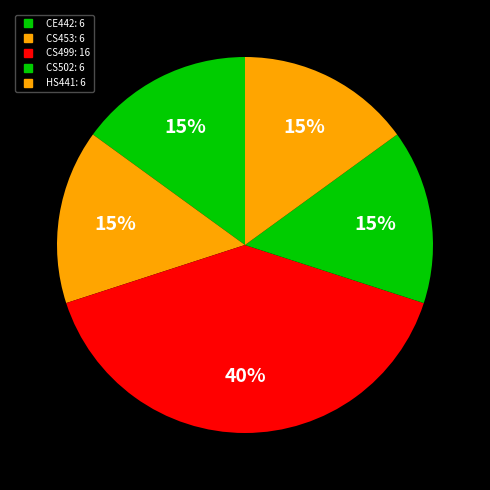

Rank the categories by value from highest to lowest.

CS499, CE442, CS453, CS502, HS441